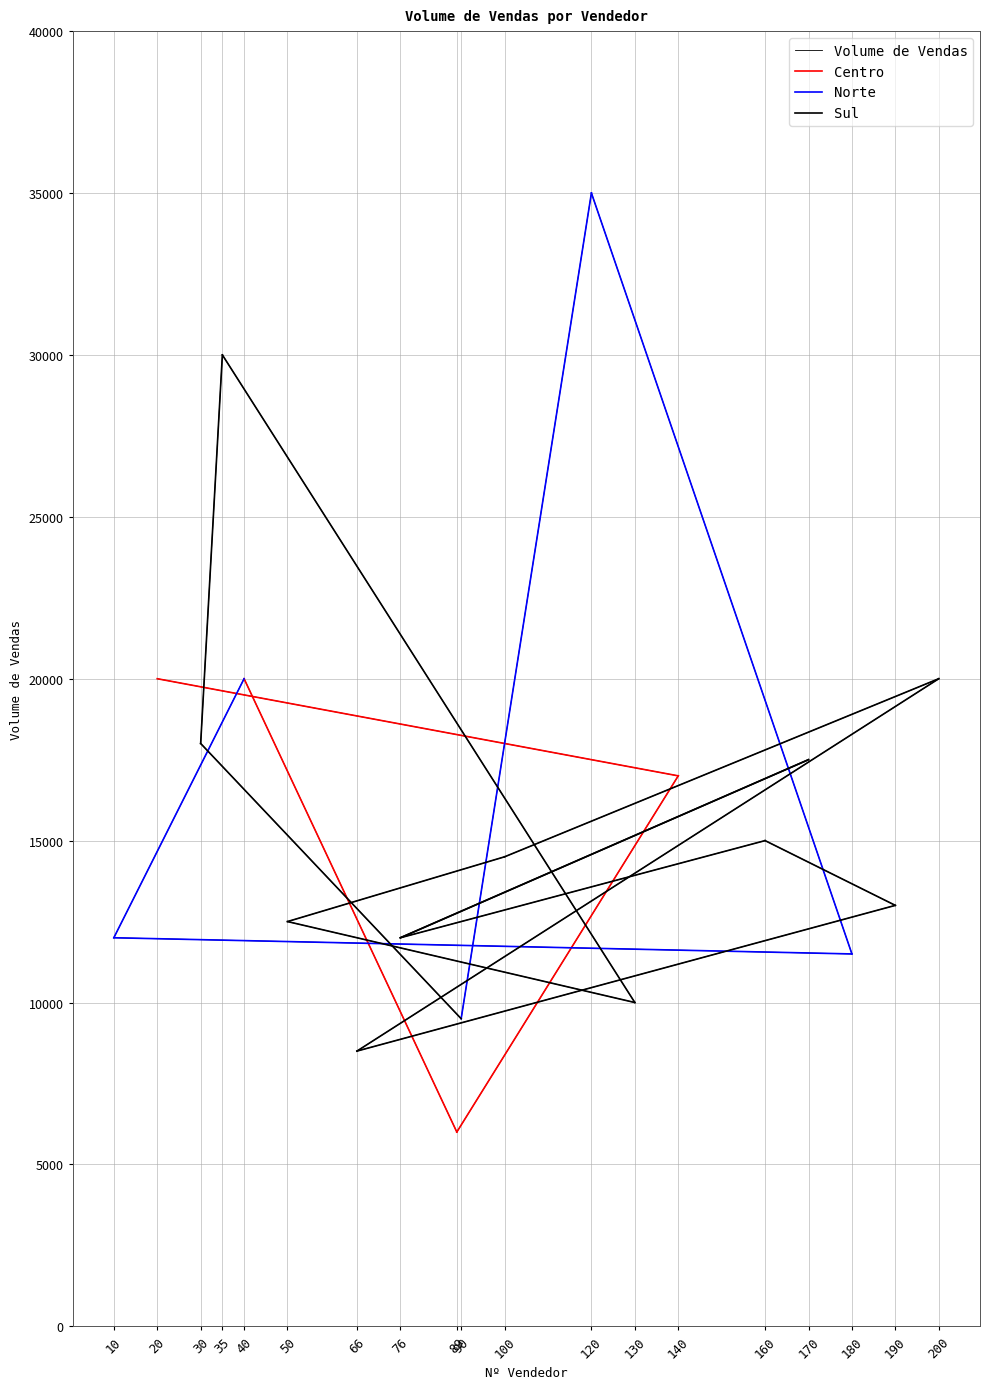

Which has a higher value, 140 or 66?

140